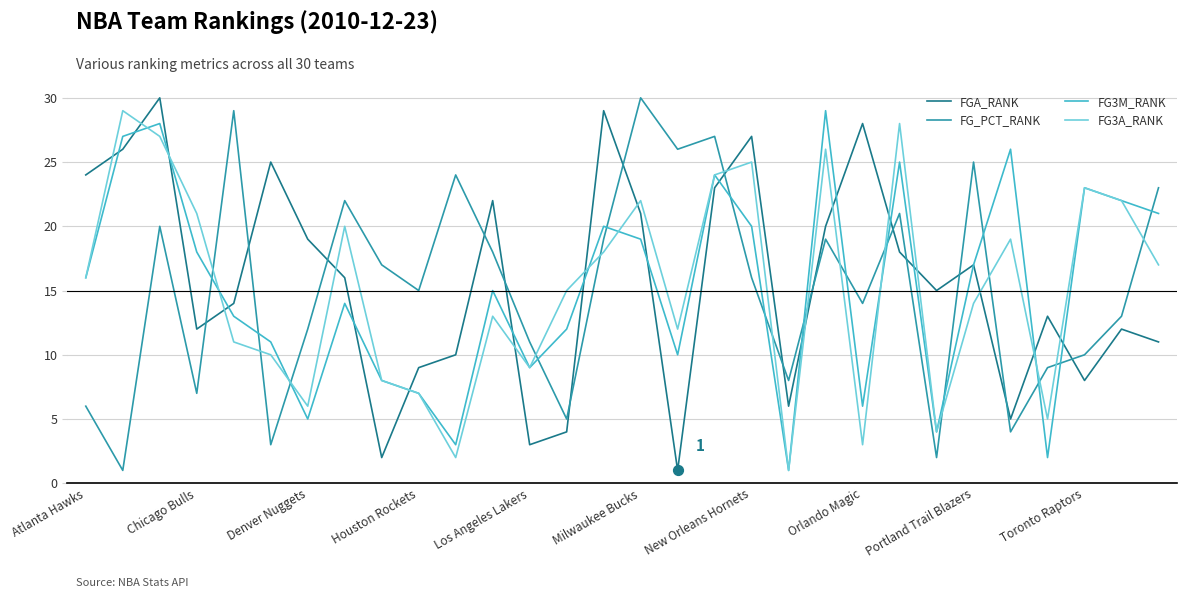

Which series ends up on top after the final intersection of FG_PCT_RANK and FG3A_RANK?

FG_PCT_RANK